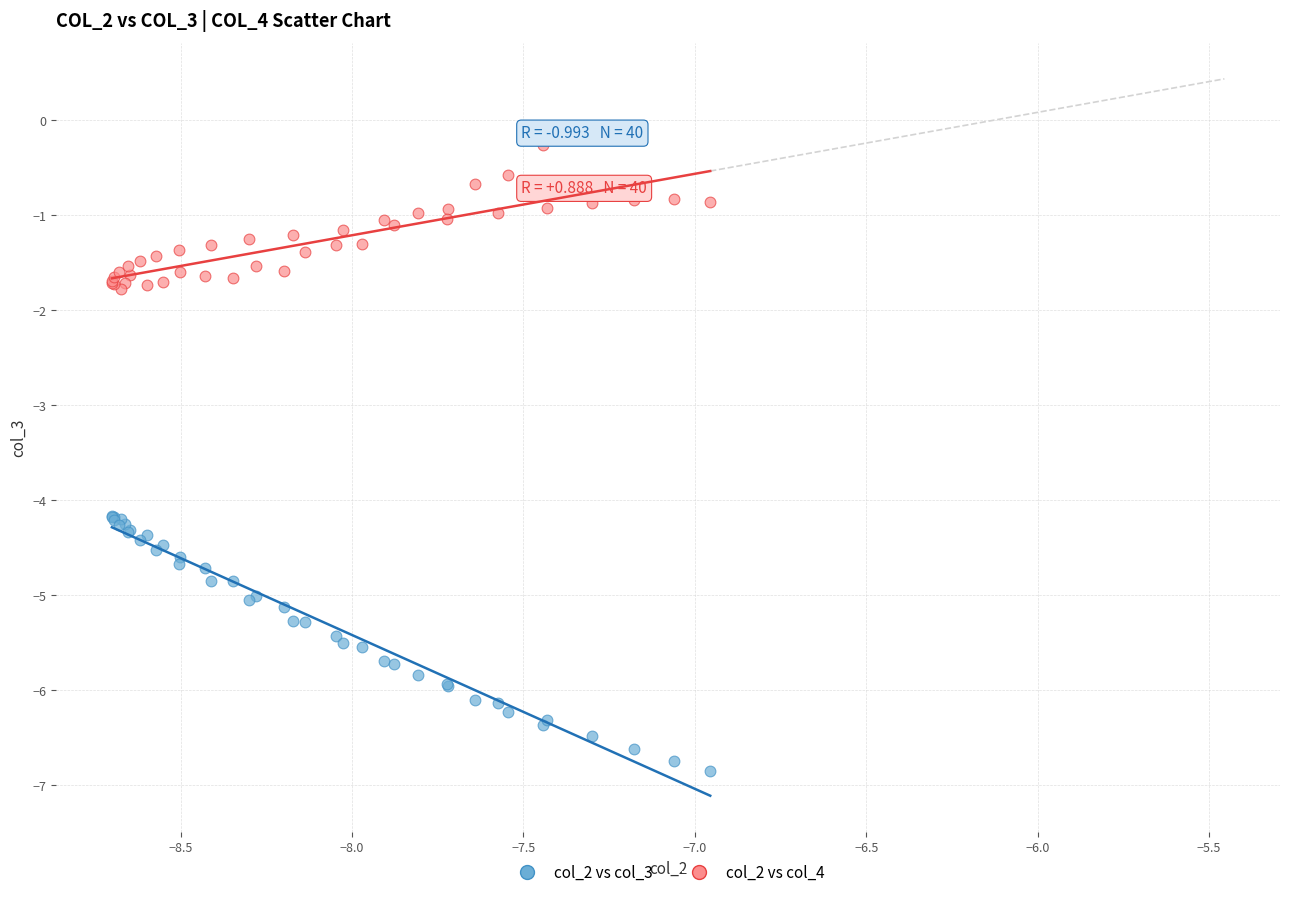

What is the X range (max minus min) for the scatter plot?

1.7